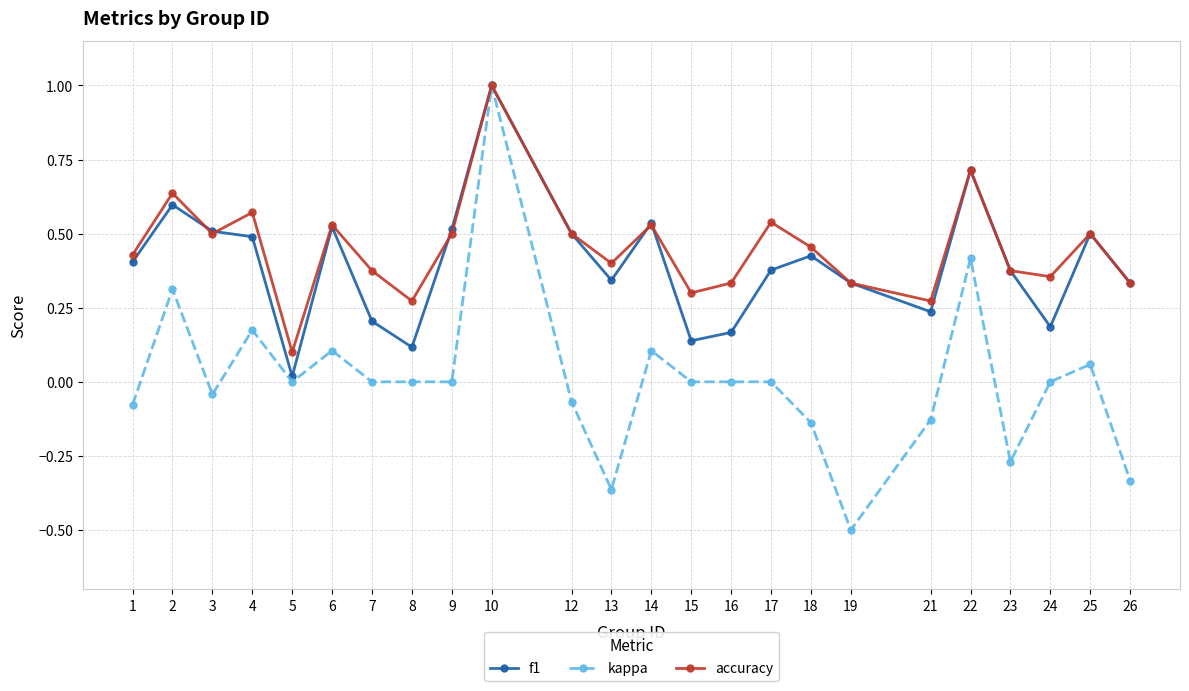

Is it true that f1 equals 0.2 at 1?

False